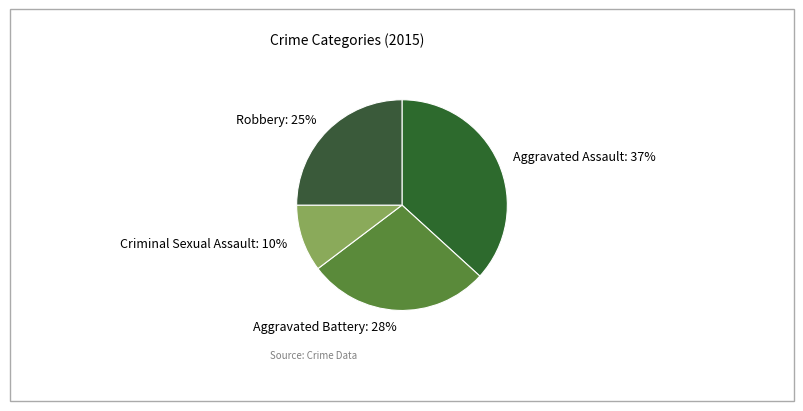

Does Aggravated Battery represent more than half of the total?

No